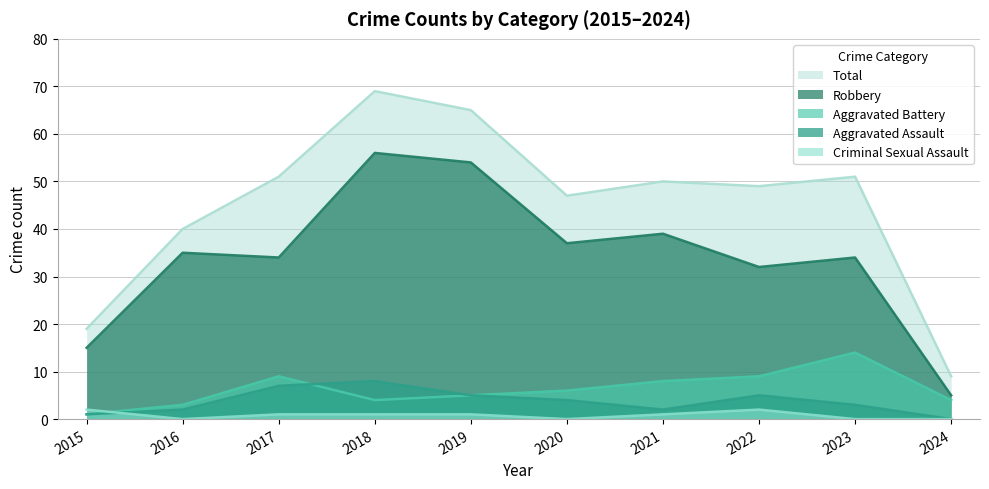

Which series has the largest total across all categories?

Total